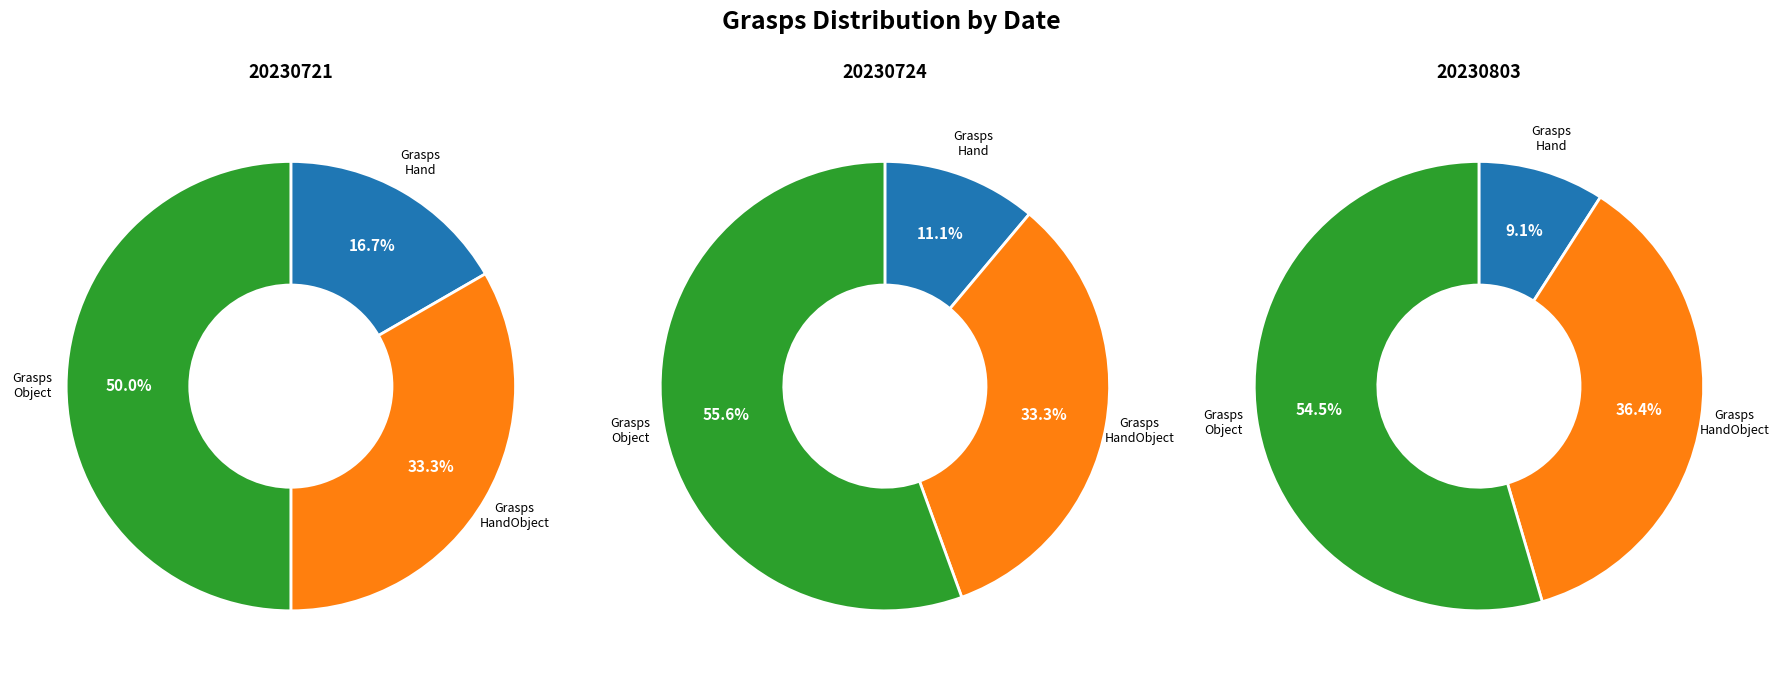

To the nearest percent, what is the combined percentage of 20230724 and 20230803?

65%